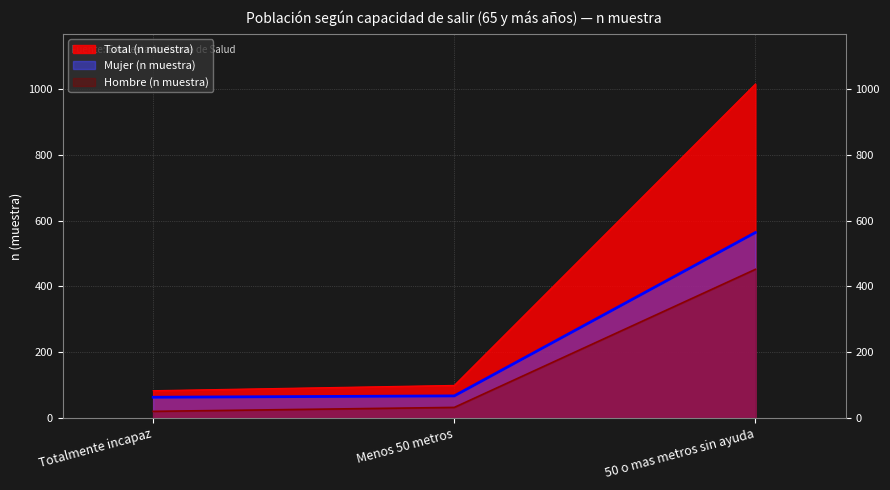

What is the spread (max minus min) of values at 50 o mas metros sin ayuda?

564